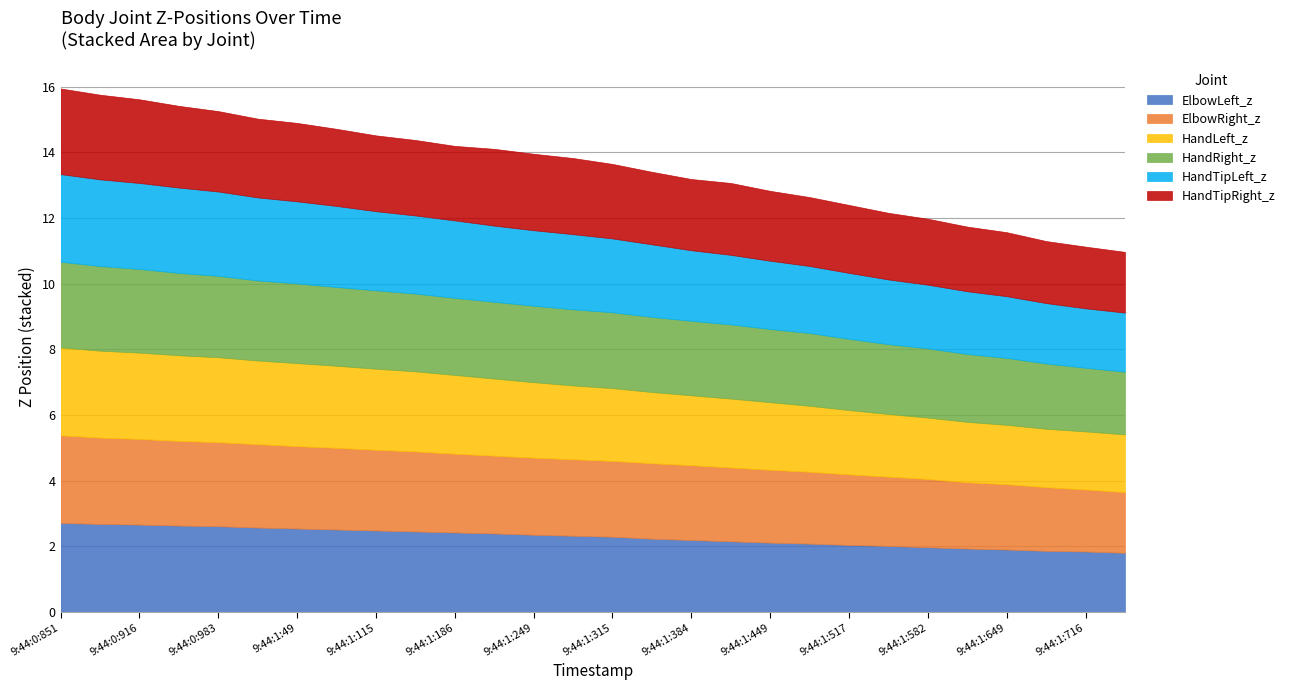

Does the chart display data point markers on the line(s)?

No